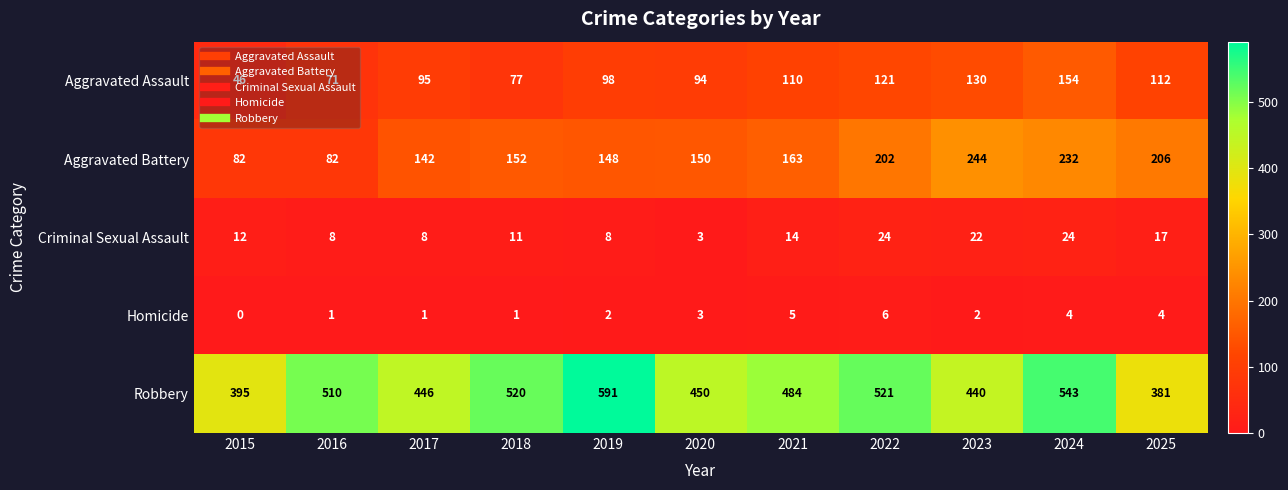

Which series has the widest spread of values?

Robbery